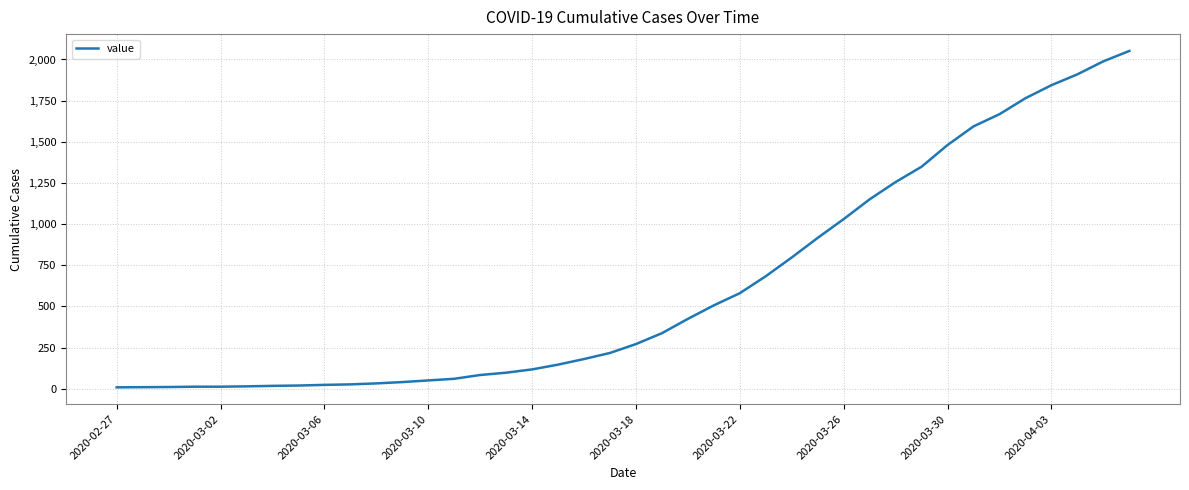

What is the greatest value displayed?

2052